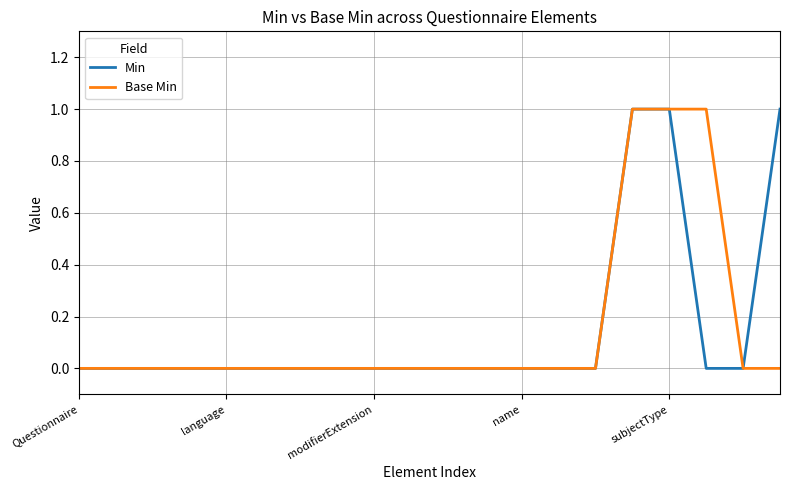

True or false: Min has more than 0 points higher than both neighbors.

False